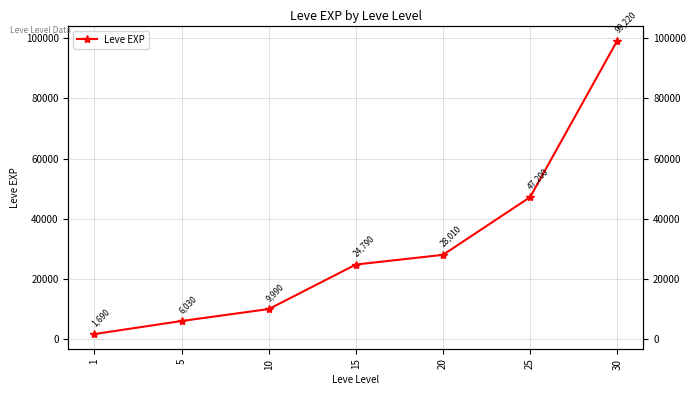

What value does the data have at 1, to the nearest 10?

1690